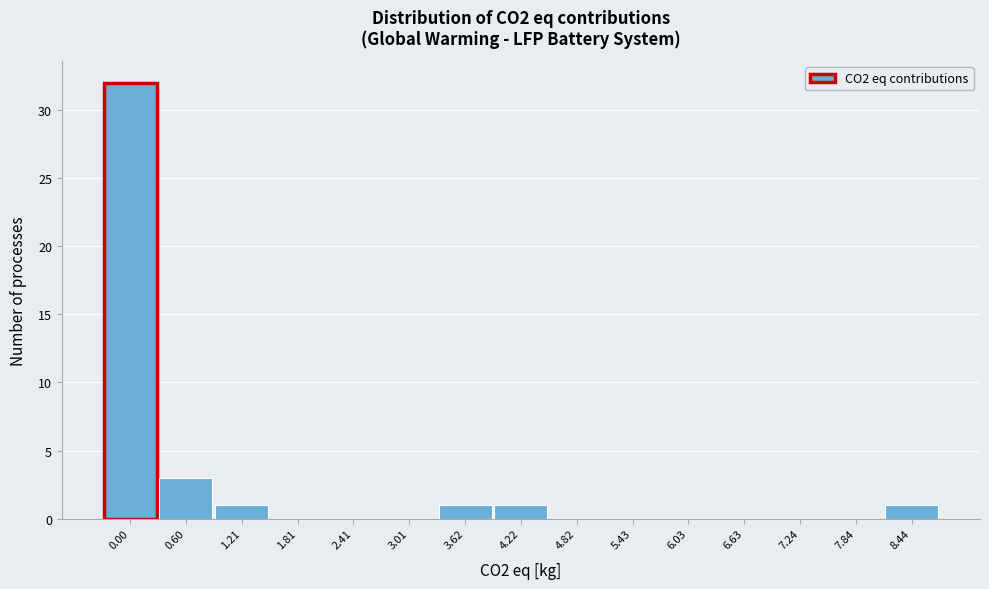

Reading right to left, transcribe all the data shown in this chart.

8.44=1	7.84=0	7.24=0	6.63=0	6.03=0	5.43=0	4.82=0	4.22=1	3.62=1	3.01=0	2.41=0	1.81=0	1.21=1	0.60=3	0.00=32